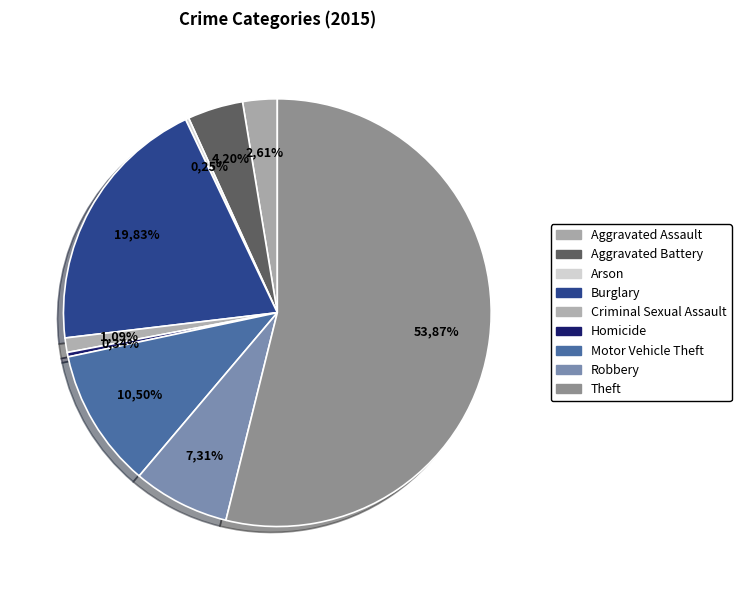

What is the change in value from Criminal Sexual Assault to Theft?

+628